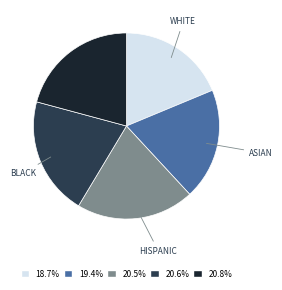

Is there any slice that represents more than half of the pie?

No